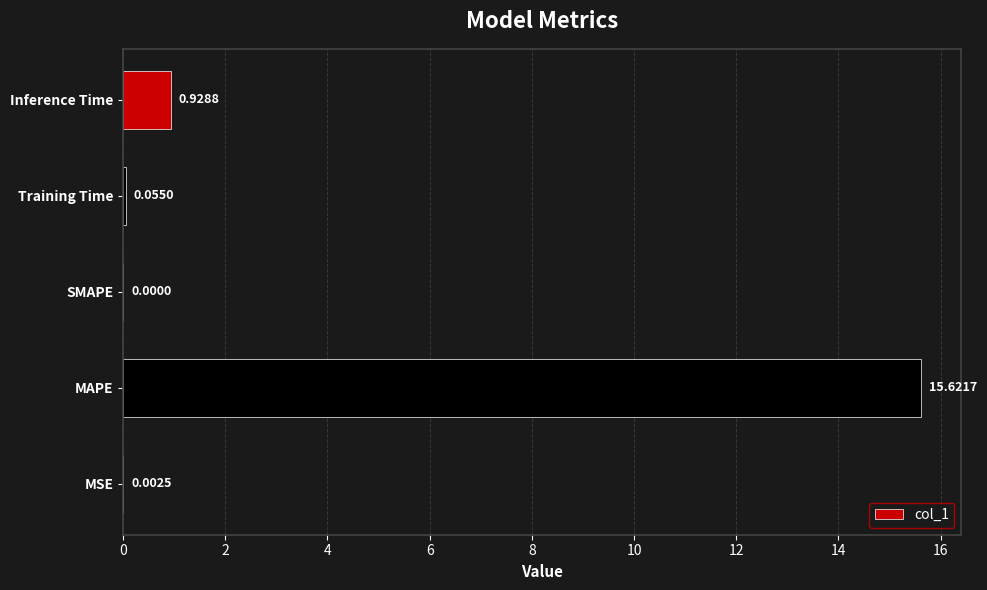

Which category has the highest value across all series?

MAPE